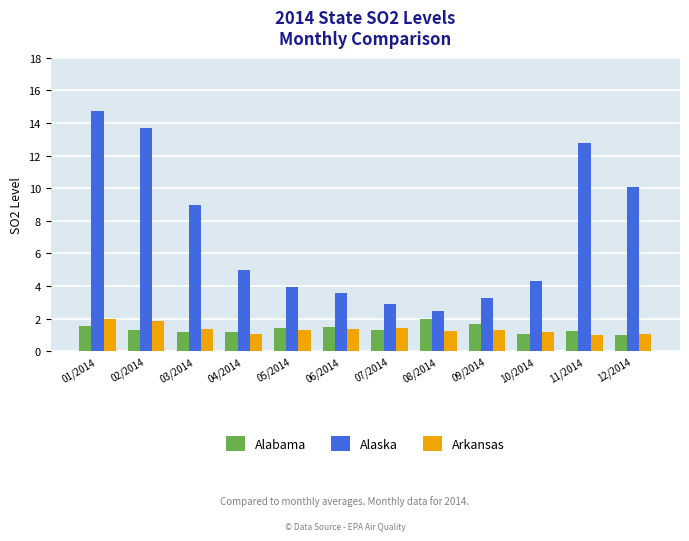

What is the maximum value shown in the chart?

14.7